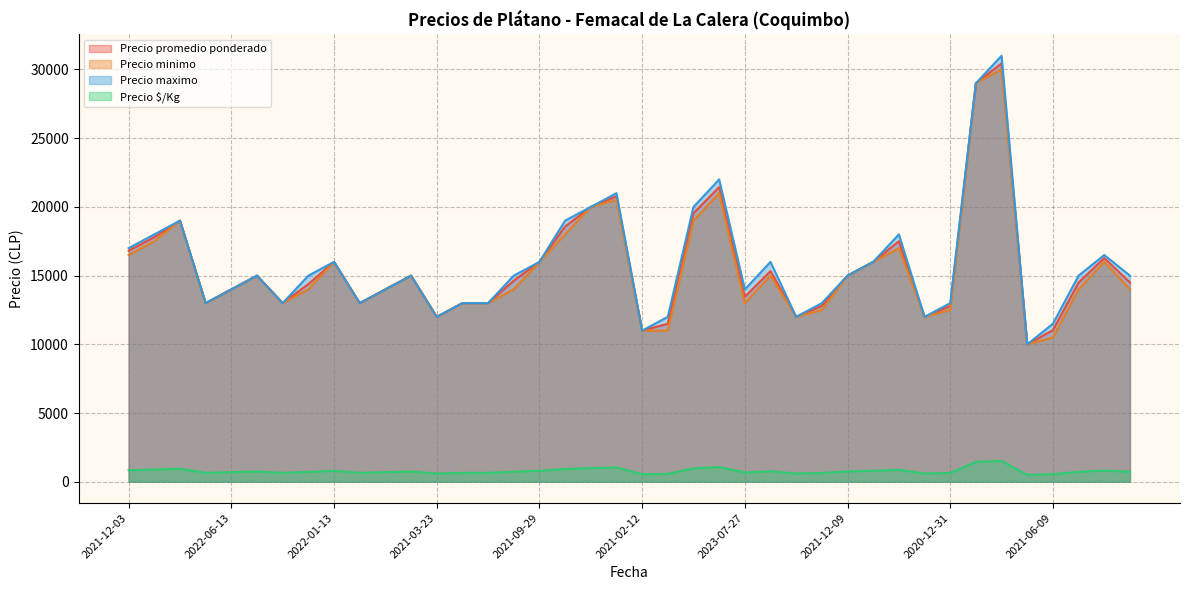

Which series has the widest spread of values?

Precio maximo